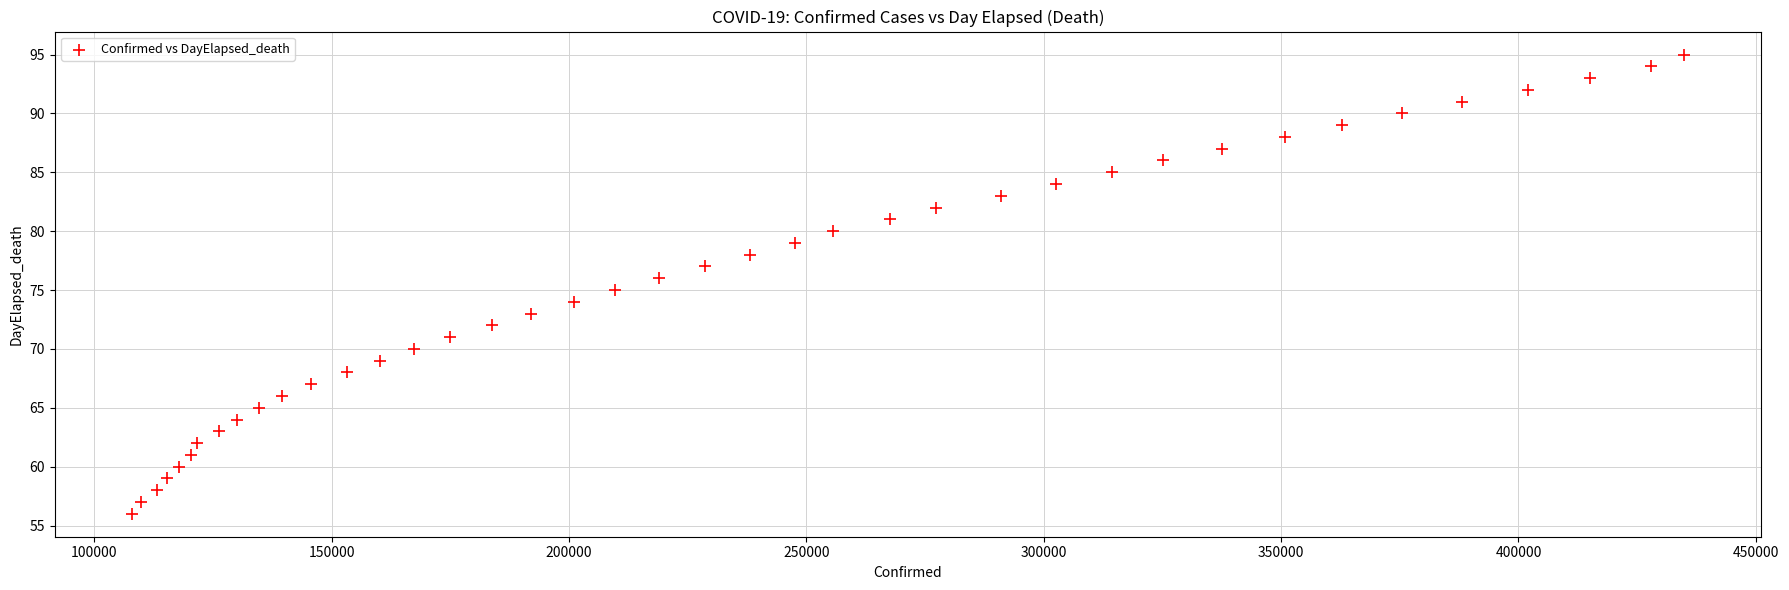

What is the range of X values (max minus min)?

326769